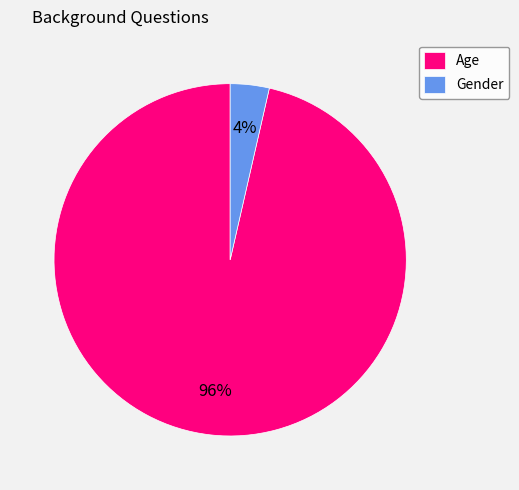

Between Age and Gender, which is larger?

Age